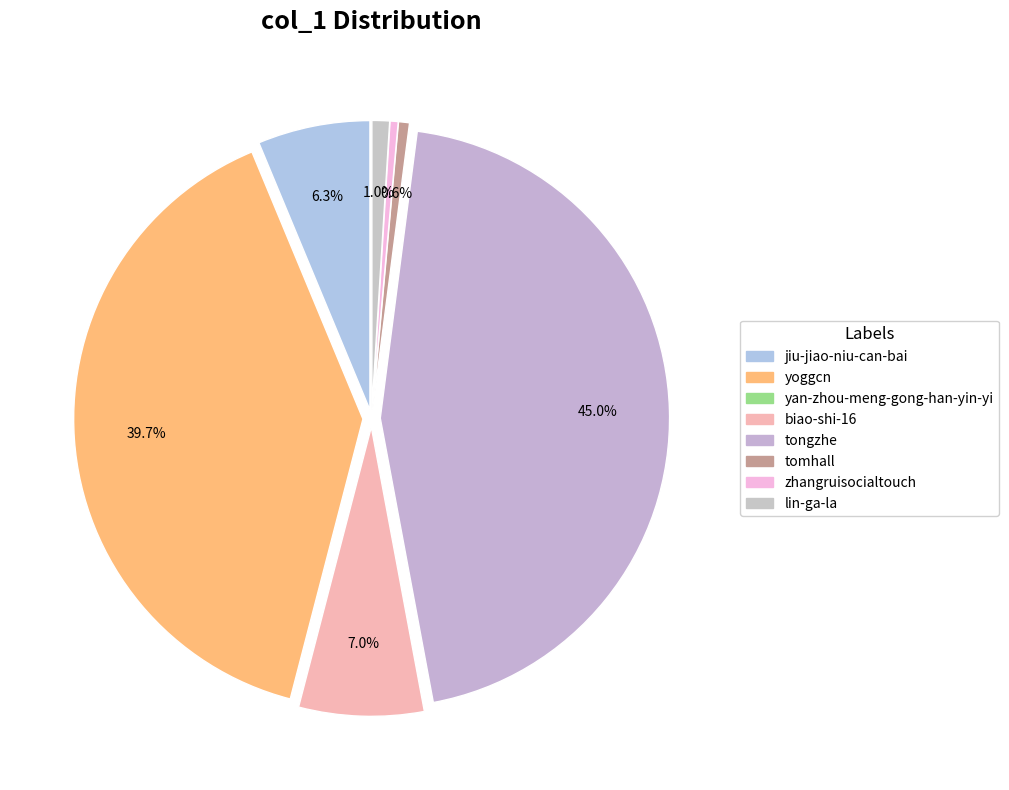

Does jiu-jiao-niu-can-bai represent more than half of the total?

No